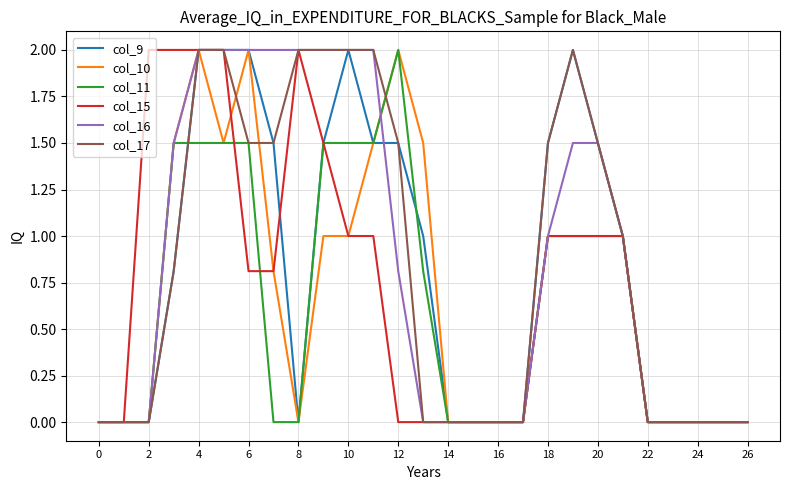

What is the highest value of the col_11 series?

2.0